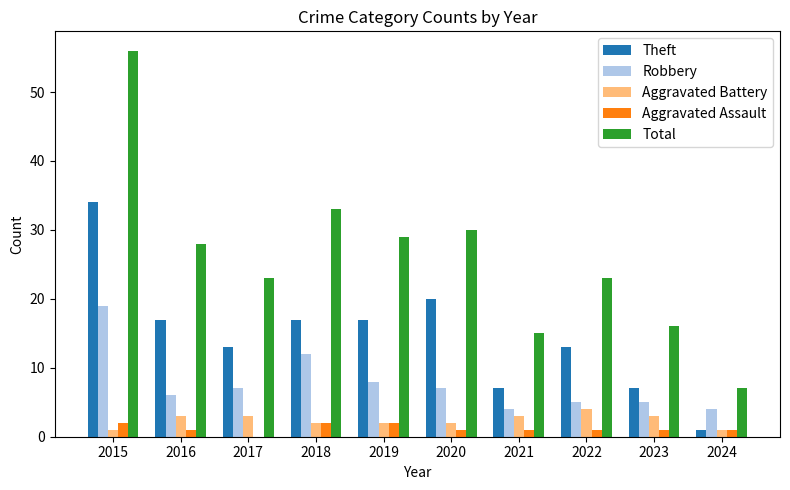

What is the sum of all Aggravated Battery values?

24